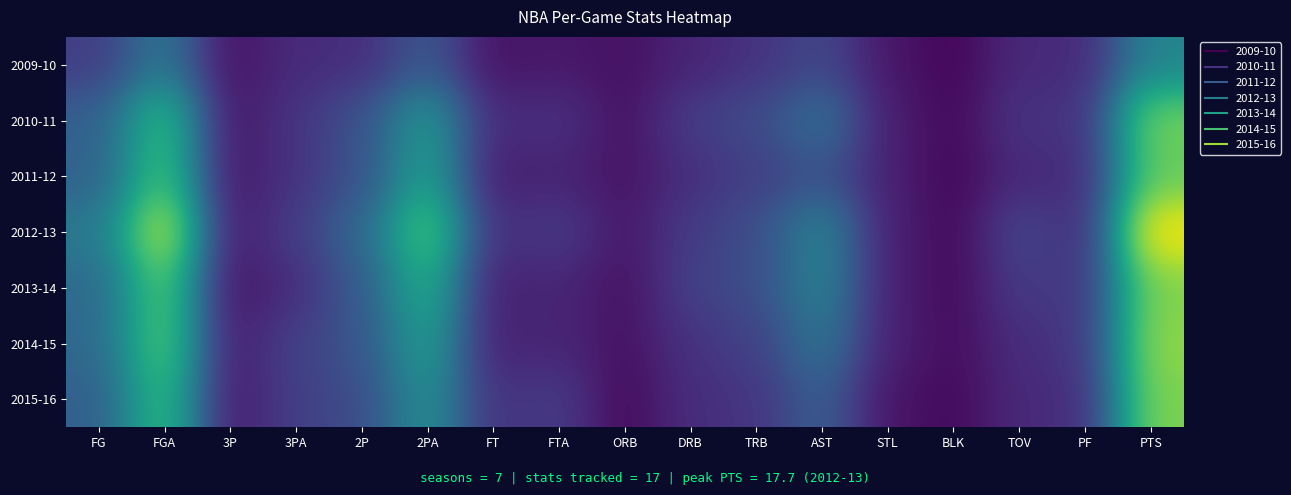

Reading right to left, what are all the values shown in this chart?

2009-10: PTS=8.0	PF=2.1	TOV=2.1	BLK=0.2	STL=1.1	AST=3.8	TRB=2.6	DRB=1.8	ORB=0.8	FTA=1.2	FT=0.9	2PA=4.9	2P=2.3	3PA=2.2	3P=0.8	FGA=7.1	FG=3.2
2010-11: PTS=14.0	PF=2.5	TOV=2.7	BLK=0.4	STL=1.5	AST=6.5	TRB=4.0	DRB=3.2	ORB=0.8	FTA=2.5	FT=2.1	2PA=9.5	2P=4.5	3PA=2.7	3P=1.0	FGA=12.2	FG=5.4
2011-12: PTS=13.5	PF=2.1	TOV=2.1	BLK=0.3	STL=1.6	AST=4.5	TRB=3.3	DRB=2.4	ORB=0.9	FTA=1.8	FT=1.4	2PA=10.2	2P=4.5	3PA=2.6	3P=1.0	FGA=12.8	FG=5.5
2012-13: PTS=17.7	PF=2.2	TOV=3.7	BLK=0.4	STL=1.6	AST=8.0	TRB=4.2	DRB=3.1	ORB=1.1	FTA=3.1	FT=2.3	2PA=13.3	2P=5.9	3PA=3.2	3P=1.2	FGA=16.5	FG=7.1
2013-14: PTS=14.3	PF=2.7	TOV=3.1	BLK=0.4	STL=1.6	AST=7.9	TRB=4.2	DRB=3.4	ORB=0.8	FTA=1.9	FT=1.5	2PA=11.1	2P=5.1	3PA=2.3	3P=0.9	FGA=13.4	FG=6.0
2014-15: PTS=14.8	PF=2.8	TOV=2.3	BLK=0.6	STL=1.6	AST=6.9	TRB=3.4	DRB=2.6	ORB=0.8	FTA=1.9	FT=1.6	2PA=10.0	2P=4.7	3PA=3.4	3P=1.3	FGA=13.4	FG=6.0
2015-16: PTS=14.3	PF=2.3	TOV=2.1	BLK=0.4	STL=1.0	AST=5.3	TRB=2.7	DRB=2.3	ORB=0.4	FTA=3.1	FT=2.5	2PA=8.9	2P=4.1	3PA=3.3	3P=1.2	FGA=12.2	FG=5.3